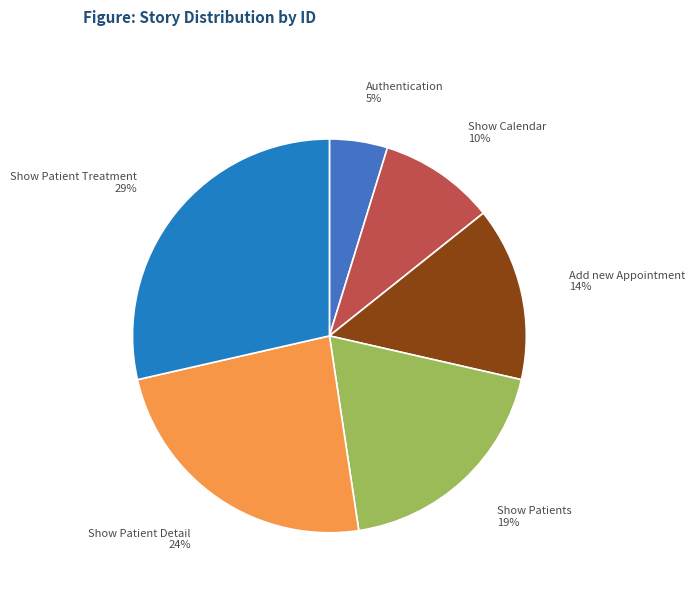

How many segments does this pie chart have?

6